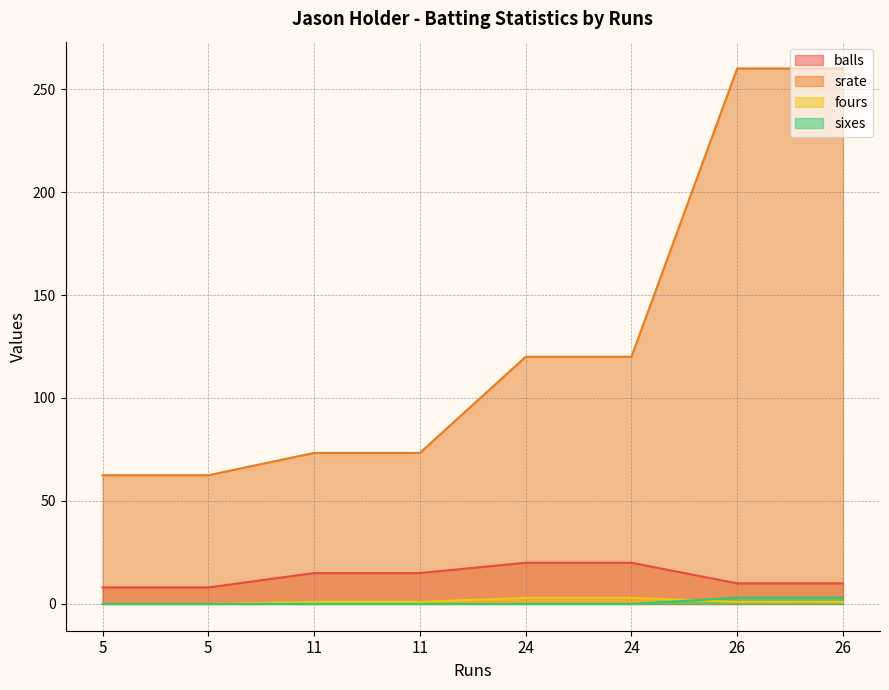

Rank the categories by sixes value from lowest to highest.

11, 24, 5, 24, 11, 5, 26, 26